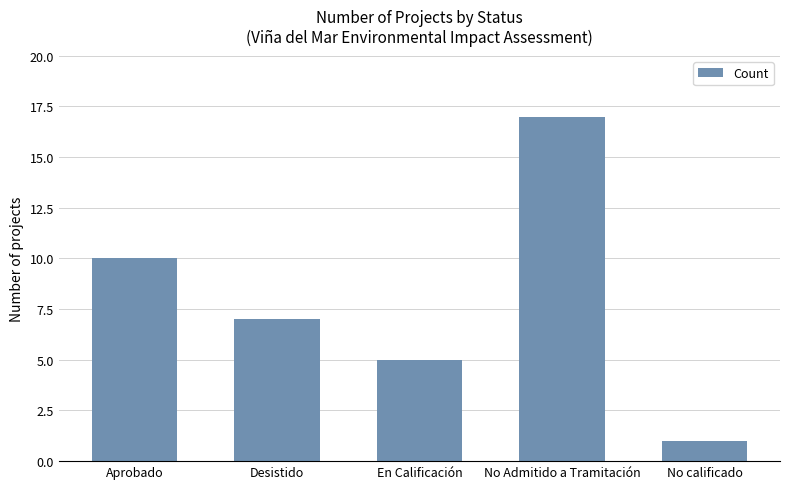

List the labels in order of value, smallest first.

No calificado, En Calificación, Desistido, Aprobado, No Admitido a Tramitación